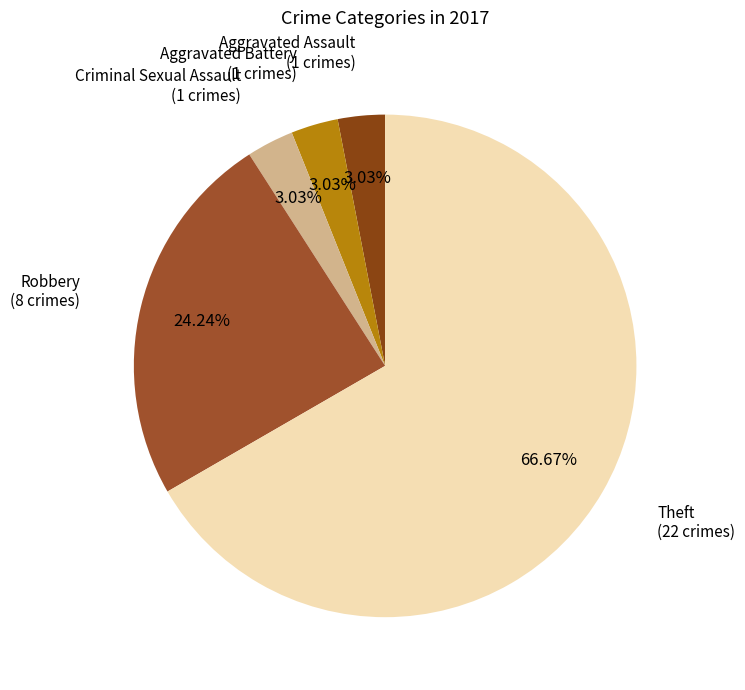

Is there any slice that represents more than half of the pie?

Yes